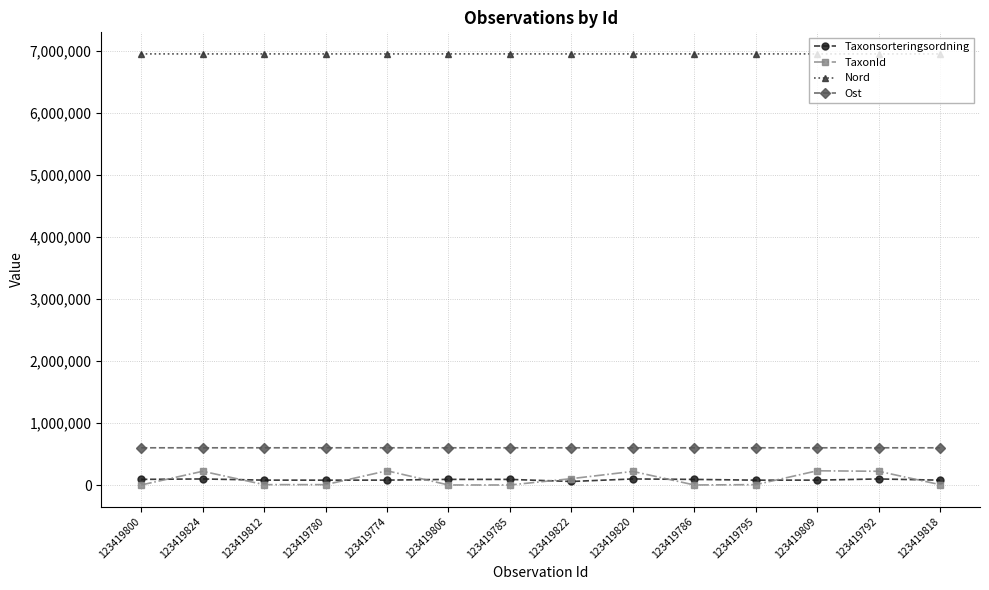

What is the label of the 14th point from the left?

123419818